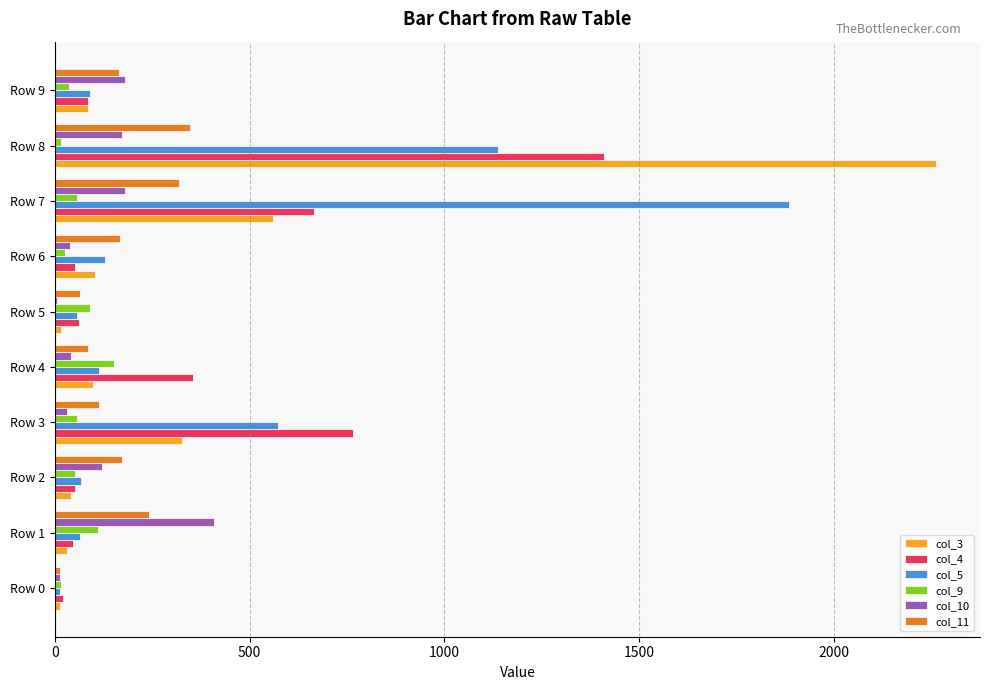

How many series are shown in this chart?

6